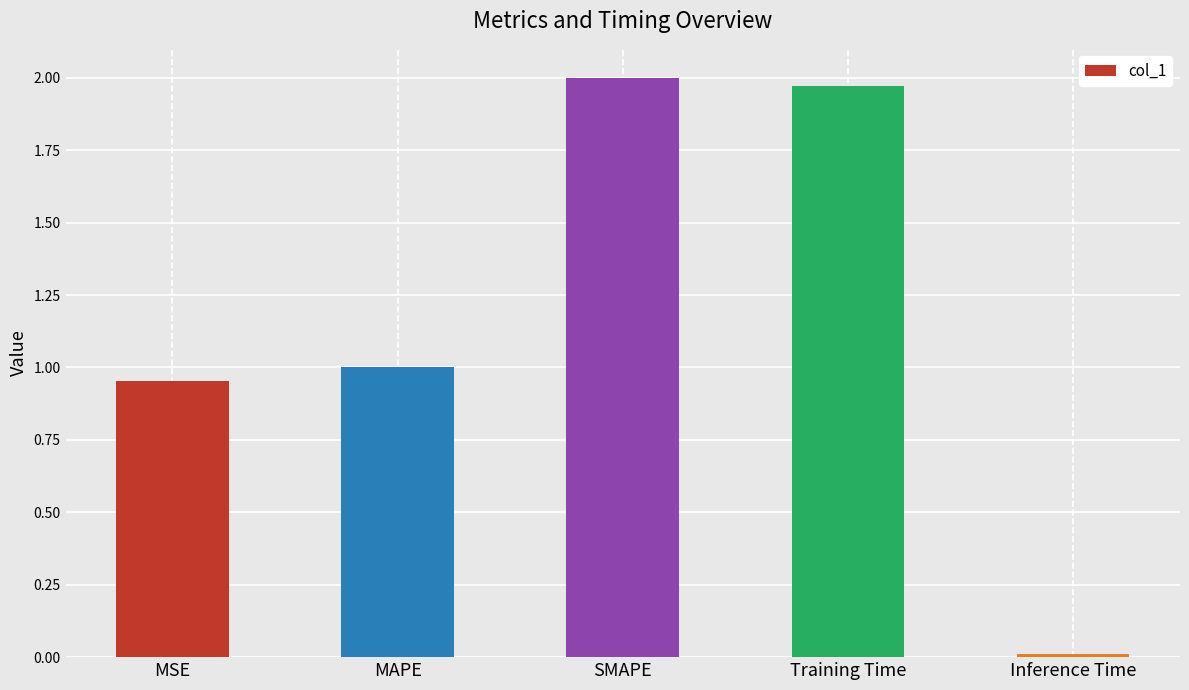

At which label is the value closest to 1?

MAPE